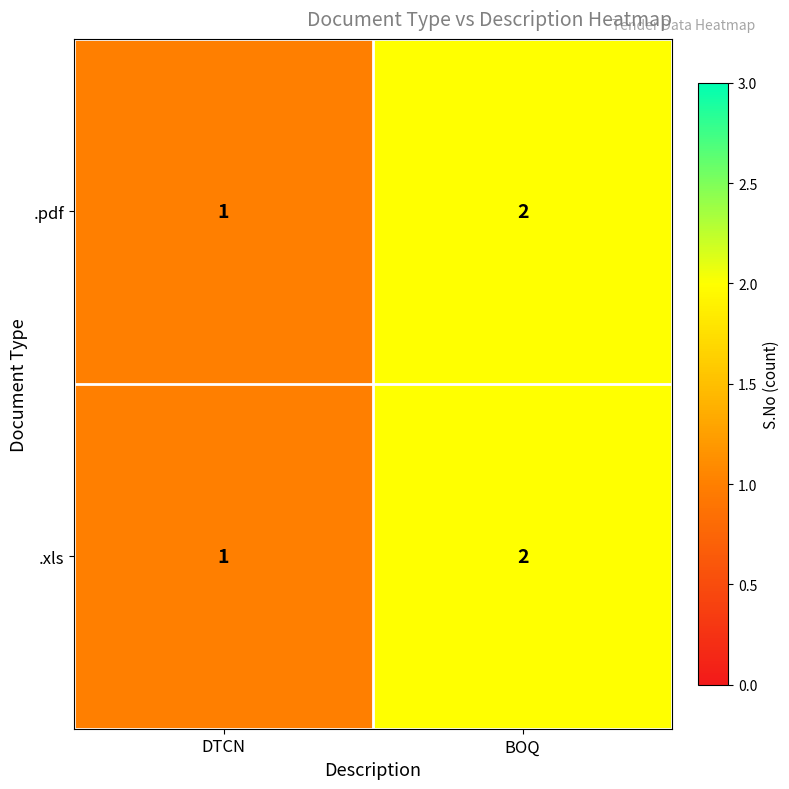

Reading left to right, extract all data points from this chart.

.pdf: DTCN=1	BOQ=2
.xls: DTCN=1	BOQ=2